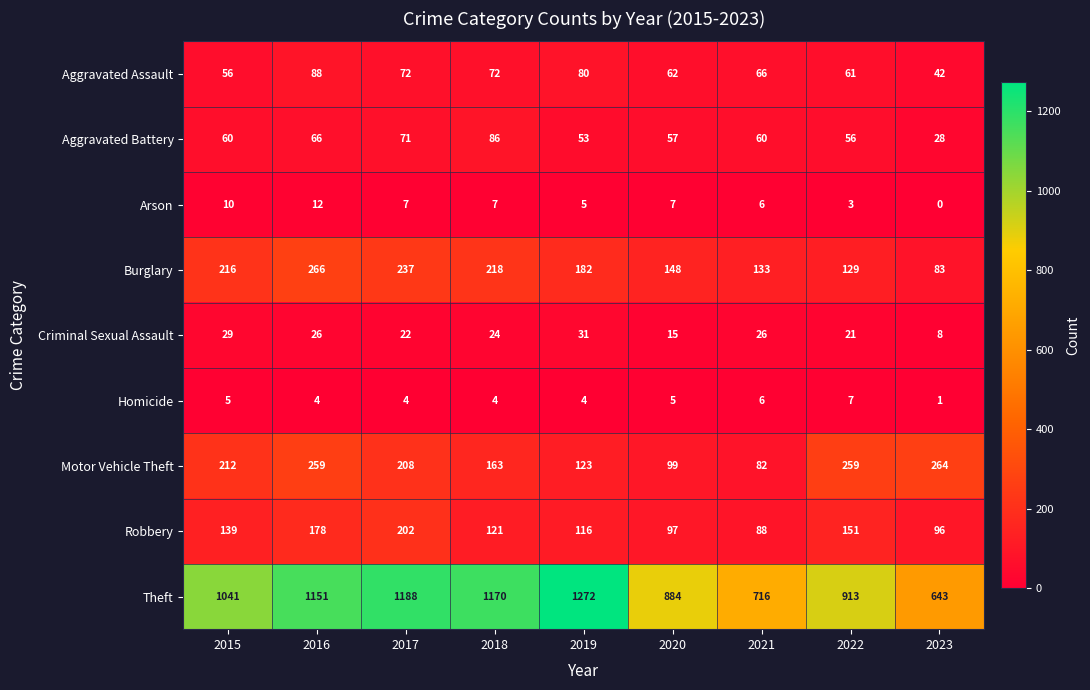

At which category is the sum across all series the highest?

2016